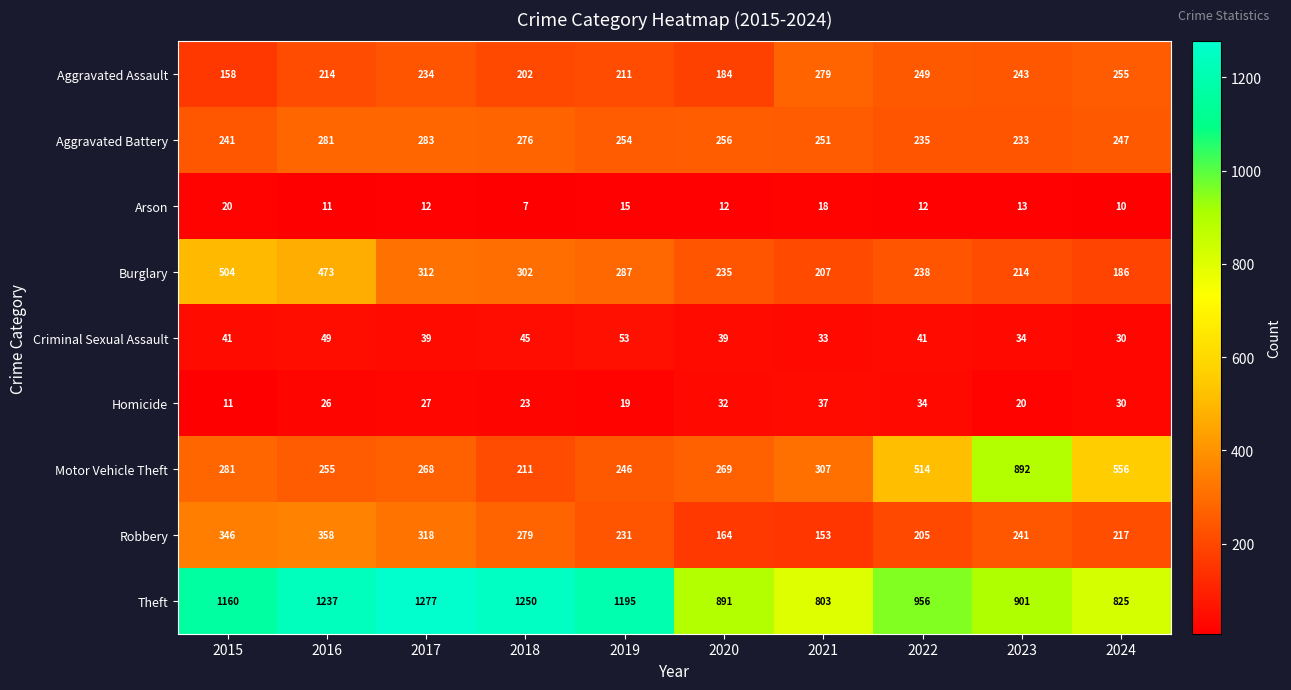

Which category has the lowest value in the Homicide series?

2015